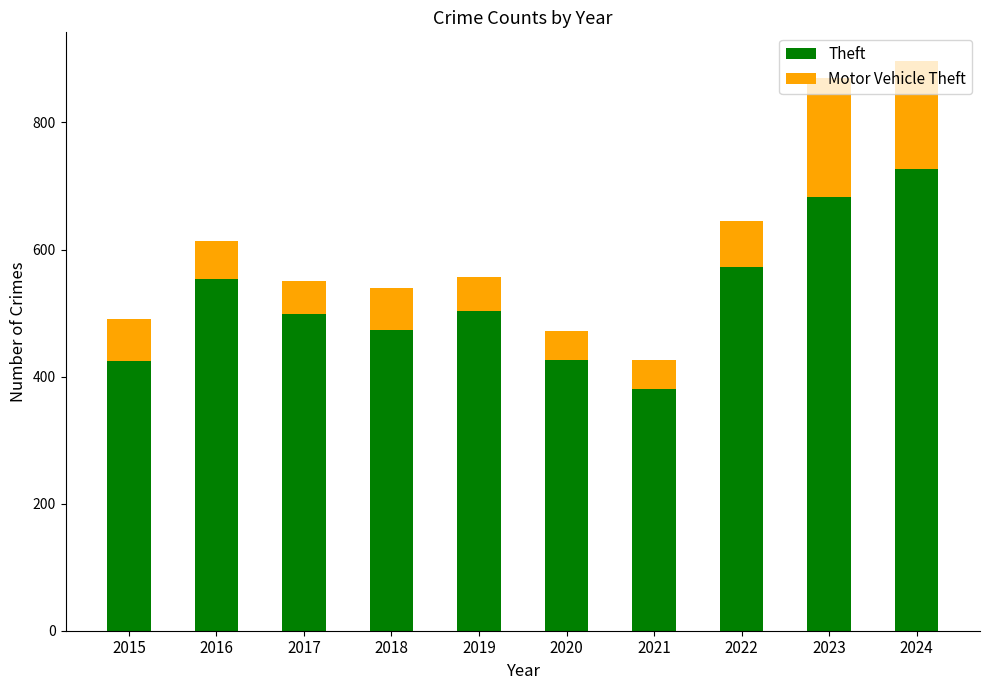

How many distinct data groups are displayed?

2